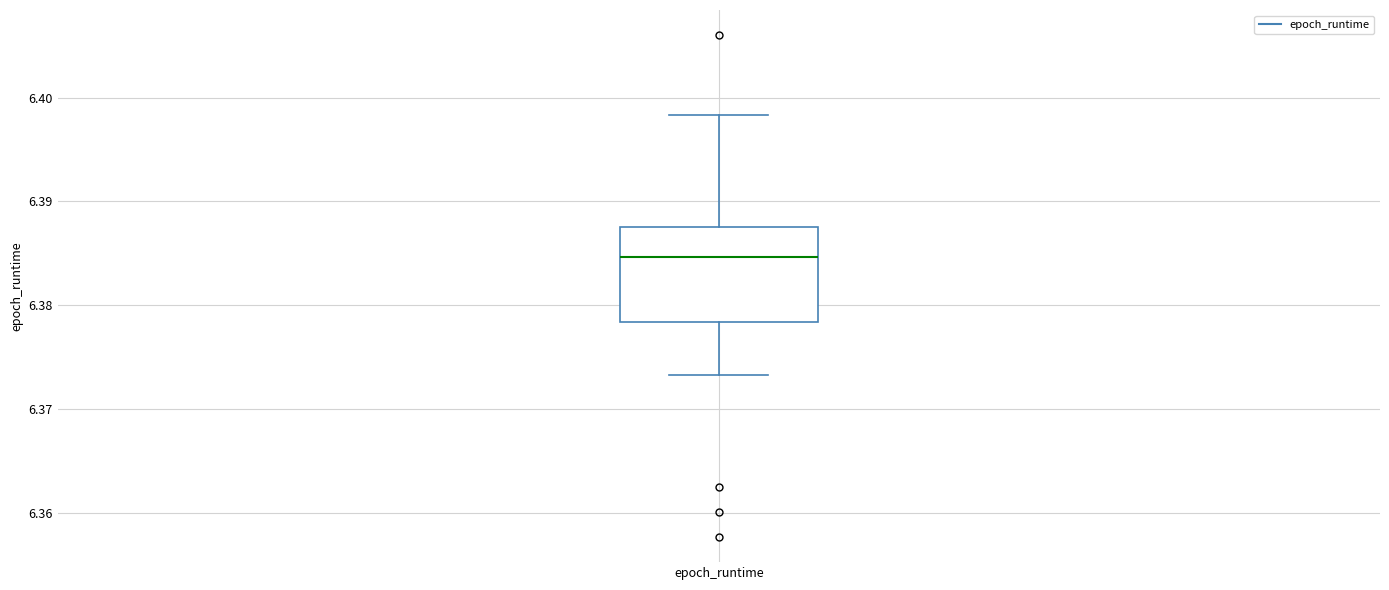

Transcribe this box plot: give where the median line is, the range the box spans, and where the two whiskers end, as read against the y-axis. The values are not printed on the chart, so give them approximately, as read against the axis.

median 6.385, box 6.378 to 6.388, whiskers 6.373 to 6.398